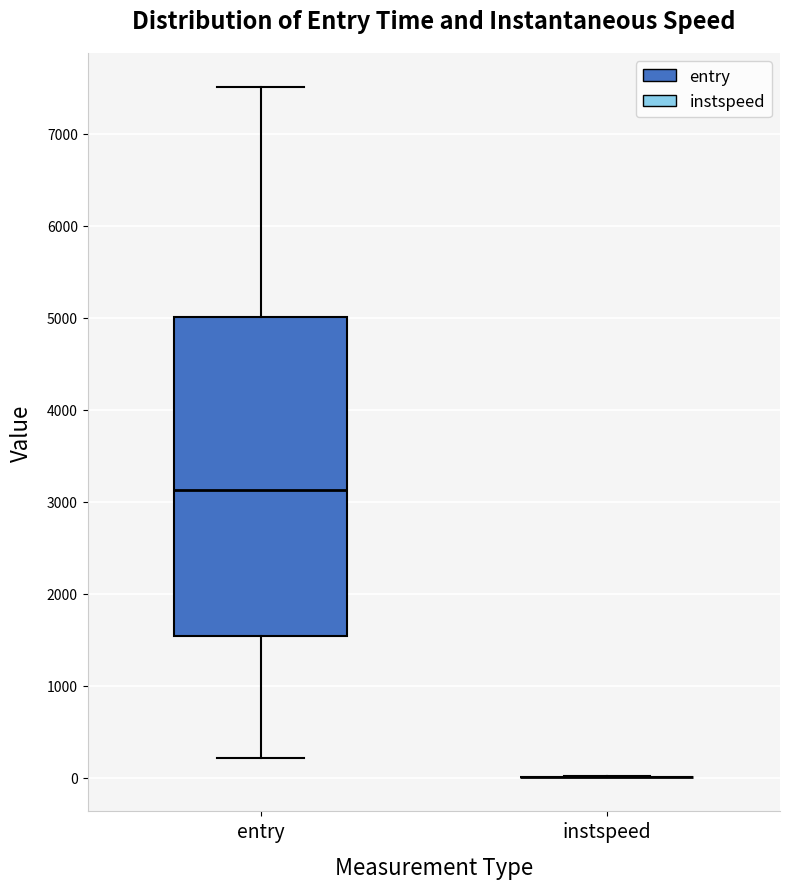

Comparing the boxes themselves (not the whiskers), which one is the tallest?

entry